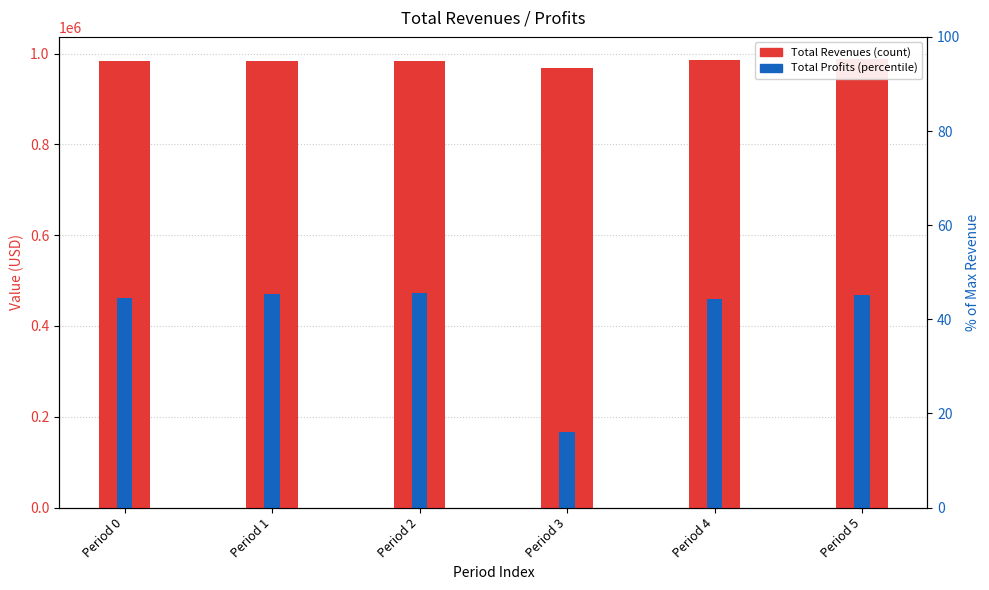

Which has a higher value, Period 4 or Period 1?

Period 4